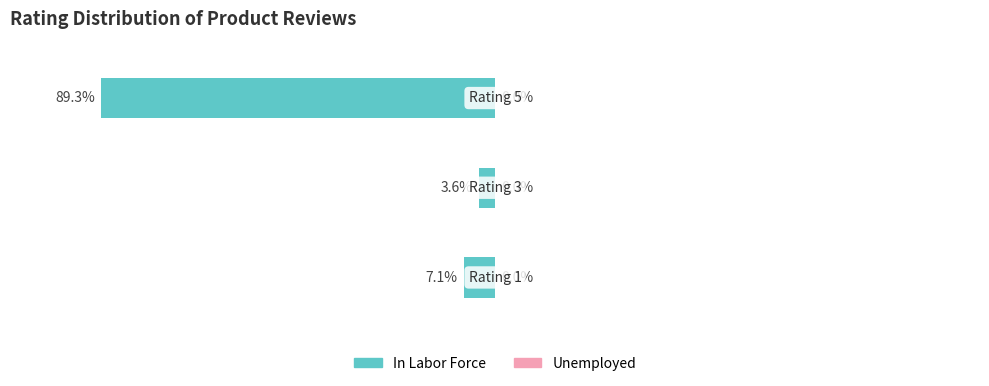

How many bars are there in total?

6